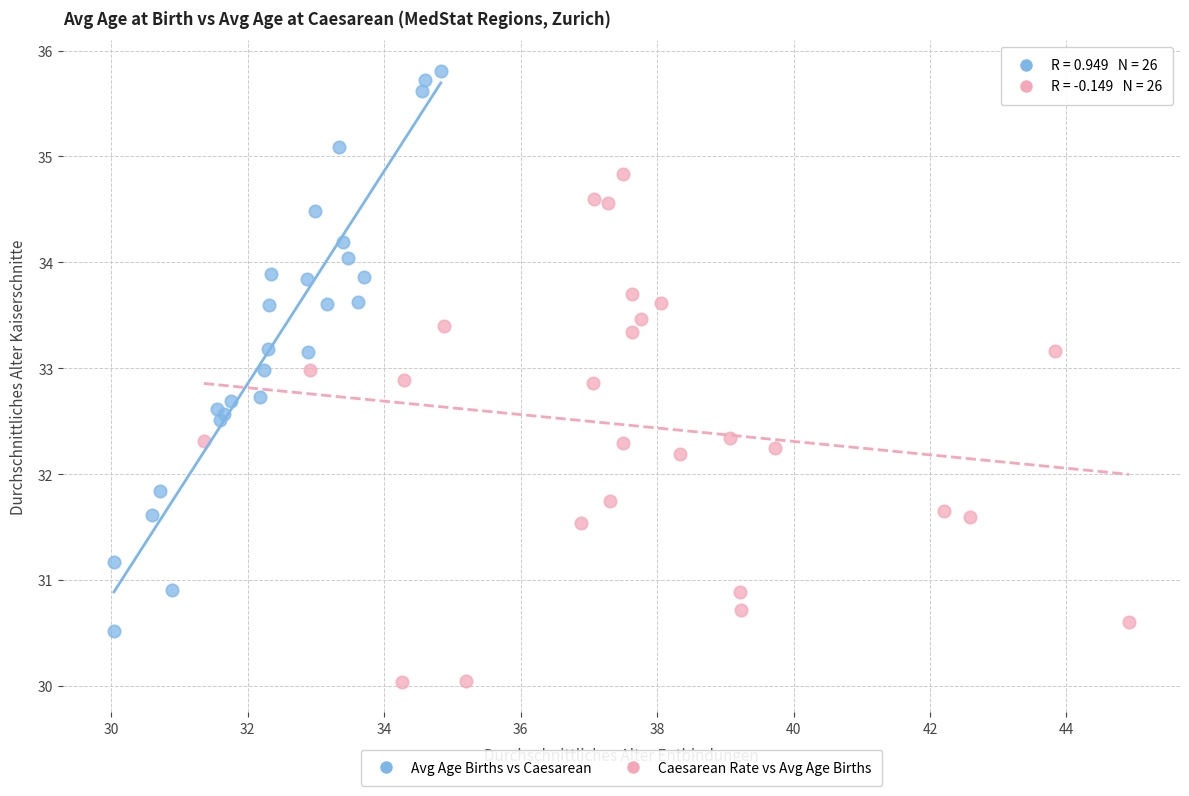

Which series contains the lowest Y value?

Caesarean Rate vs Avg Age Births